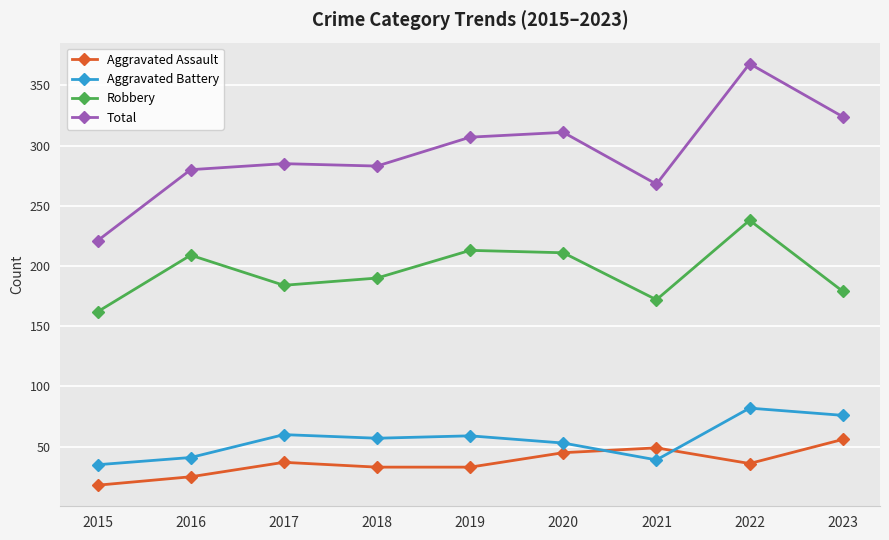

The value of Aggravated Battery at 2017 is 32. True or false?

False